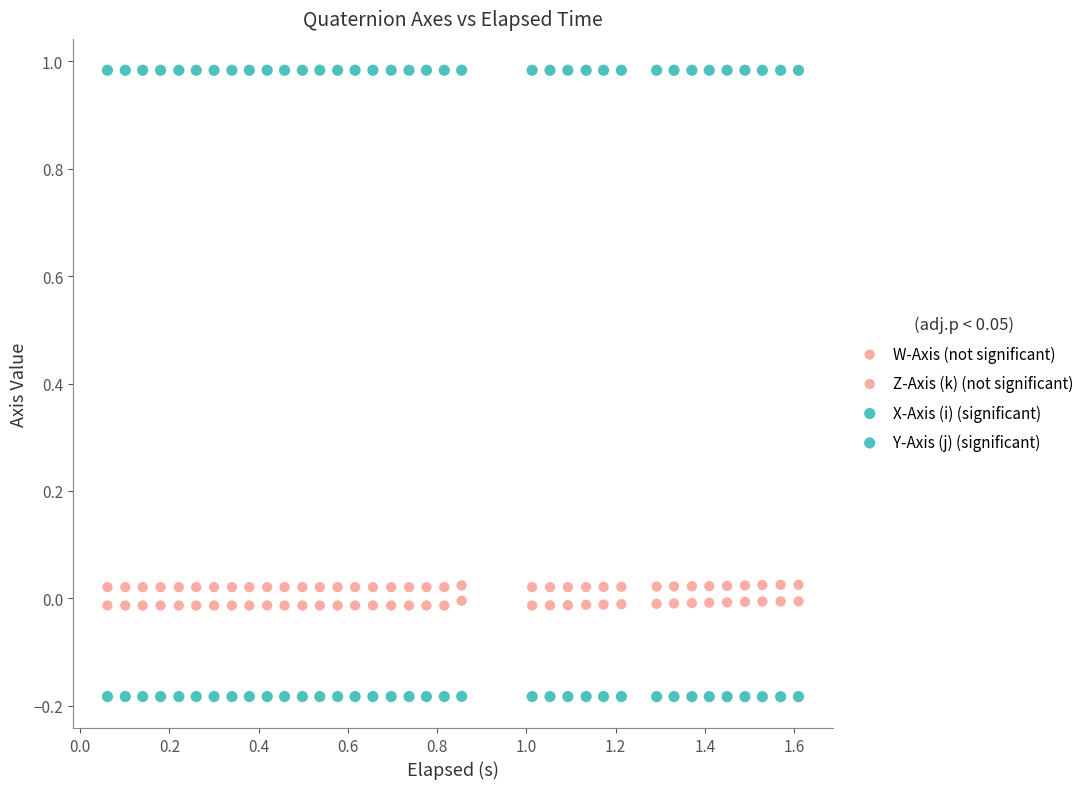

How many data points are displayed?

144